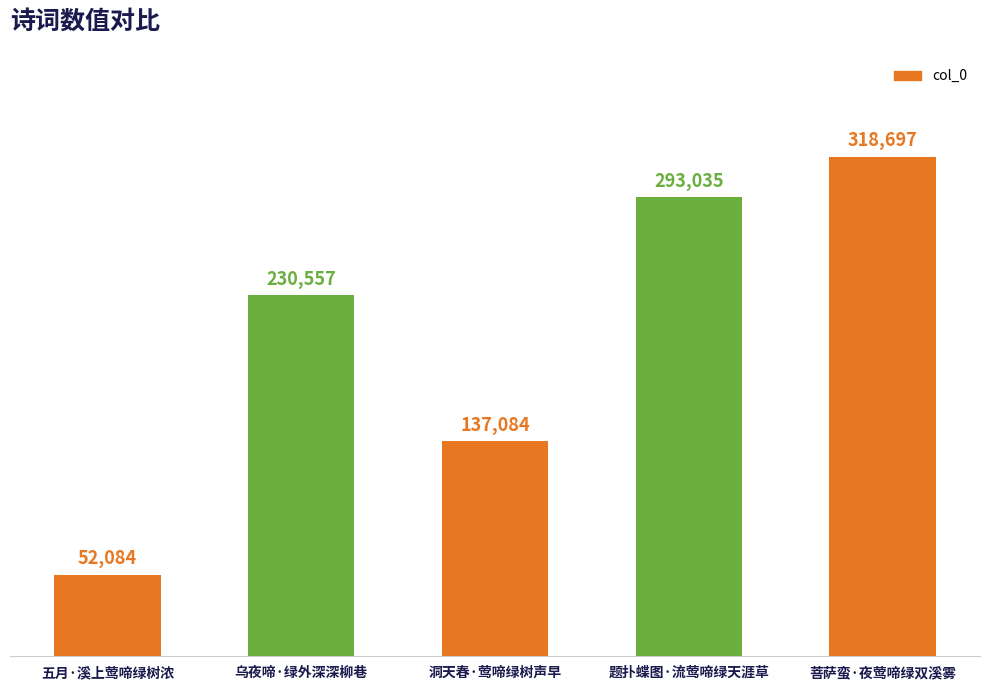

How many data points does each series have?

5